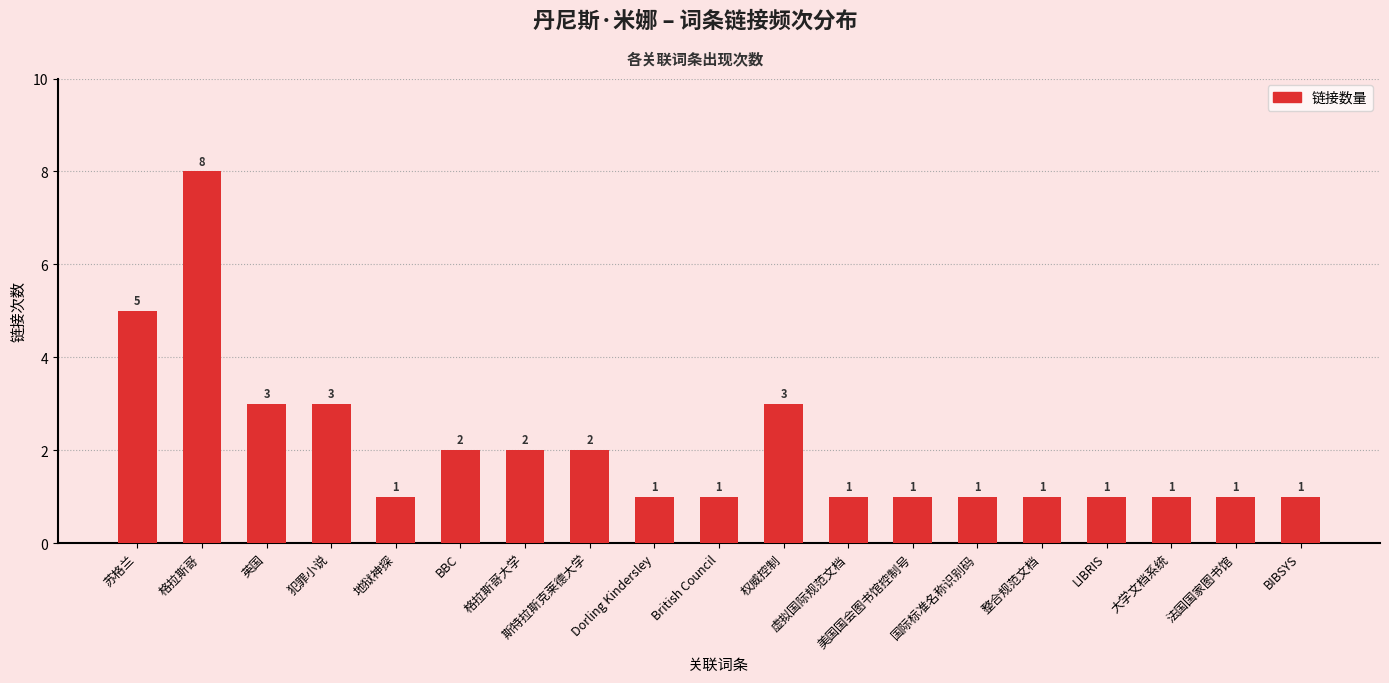

What is the difference between the maximum and minimum values?

7